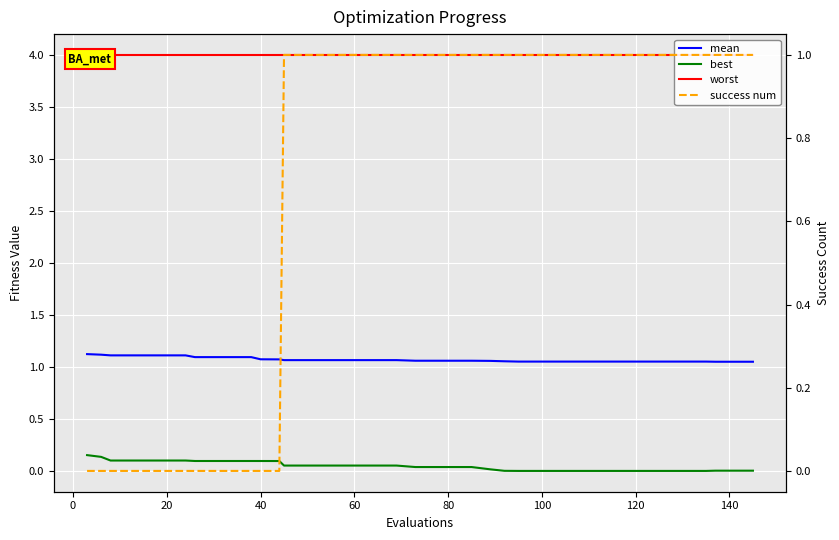

What is the maximum value shown in the chart?

4.0